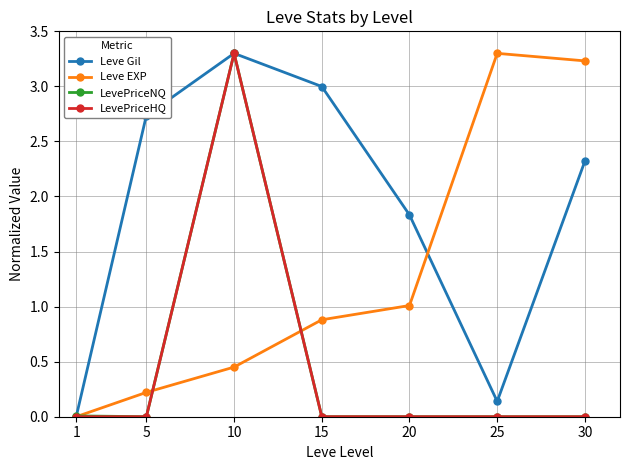

Between 5 and 10, which series saw the biggest shift?

LevePriceNQ